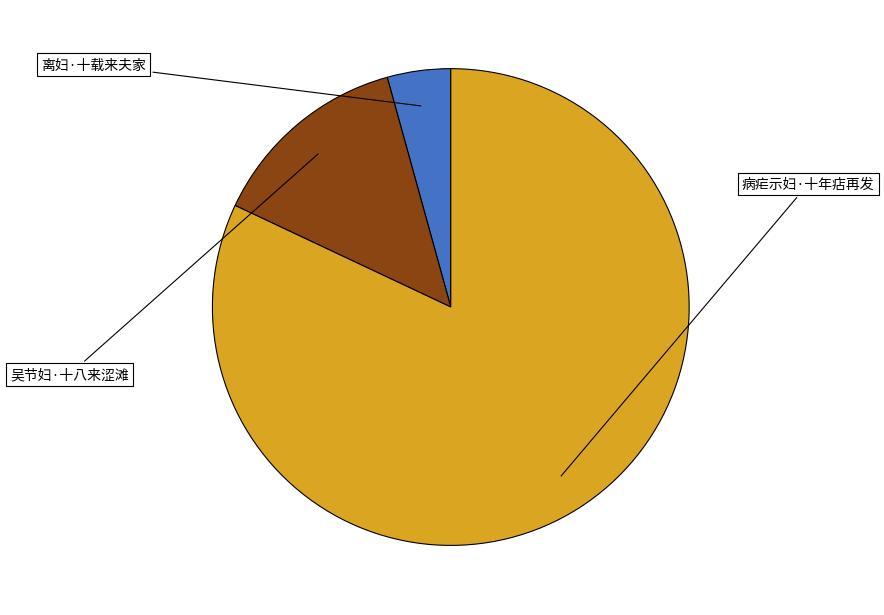

Is there any slice that represents more than half of the pie?

Yes